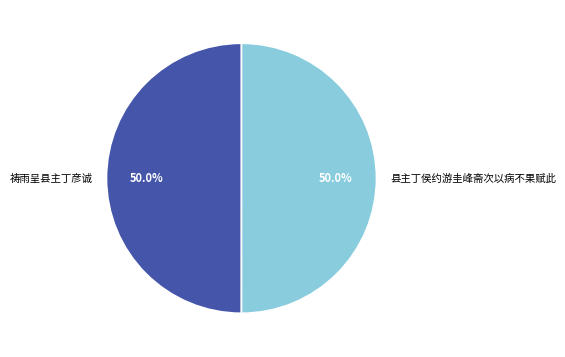

What percentage is the 县主丁侯约游圭峰斋次以病不果赋此 slice, to the nearest percent?

50%